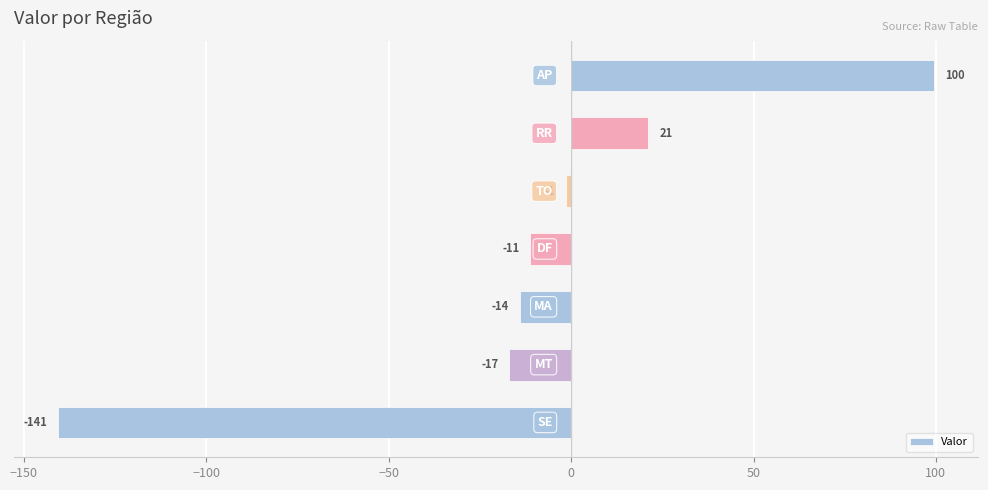

Does the chart contain any negative values?

Yes